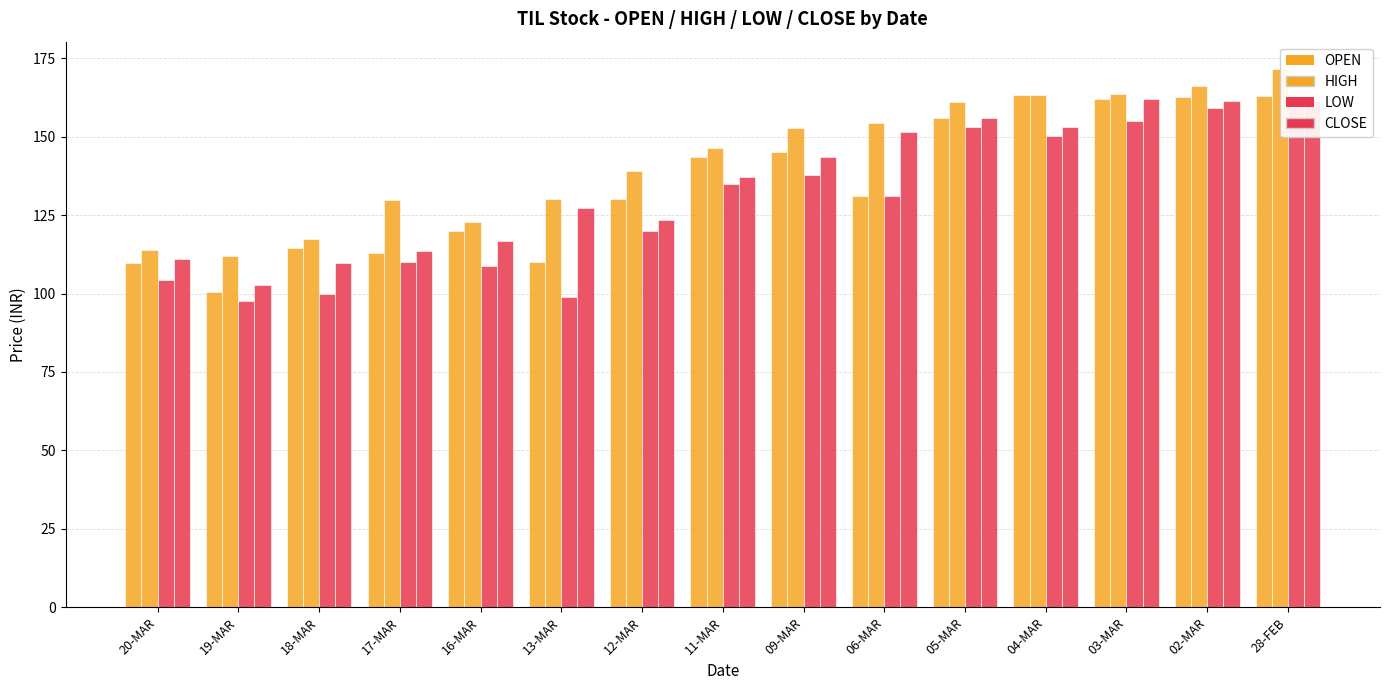

What are all the series names shown in the legend?

OPEN, HIGH, LOW, CLOSE